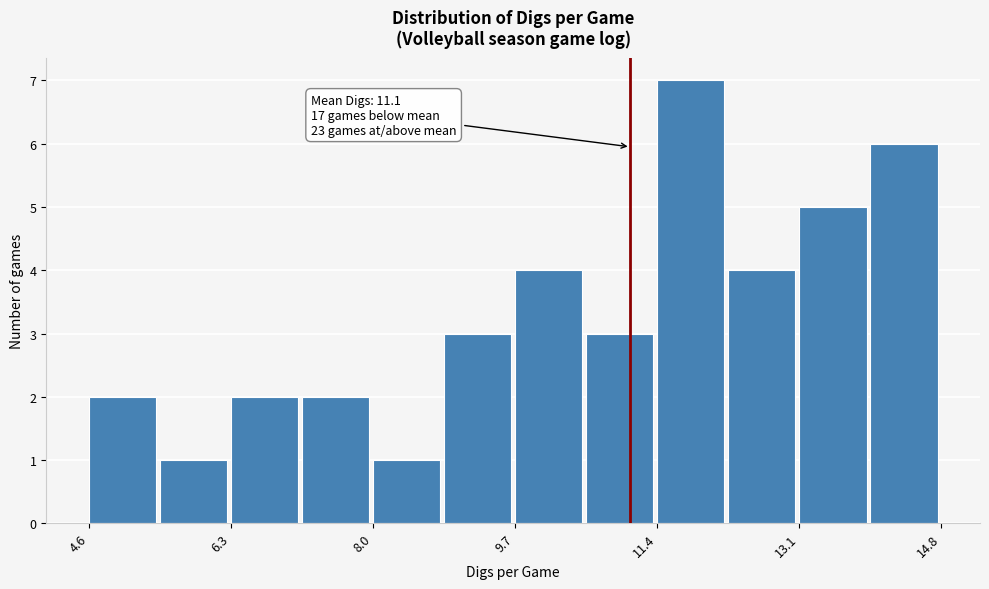

Over which range of the x-axis is the bar tallest?

11.40 to 12.25